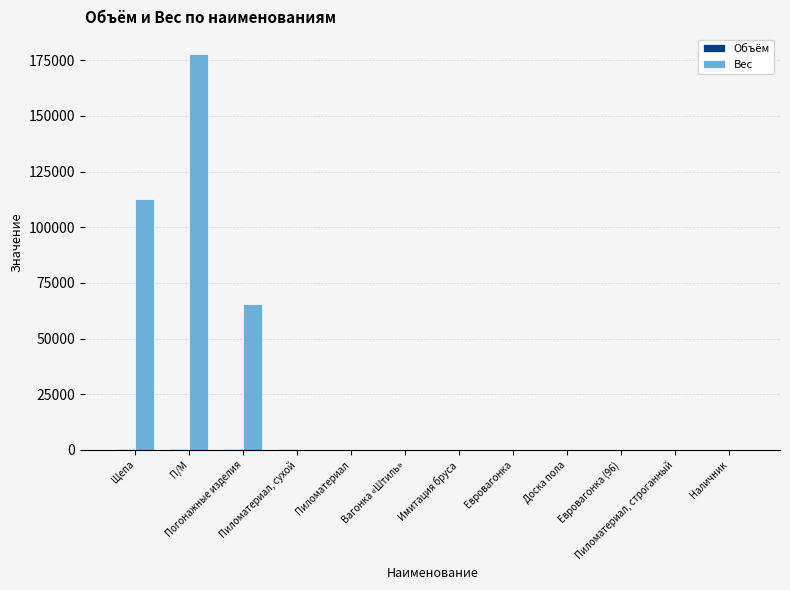

What is the greatest value displayed?

177840.0